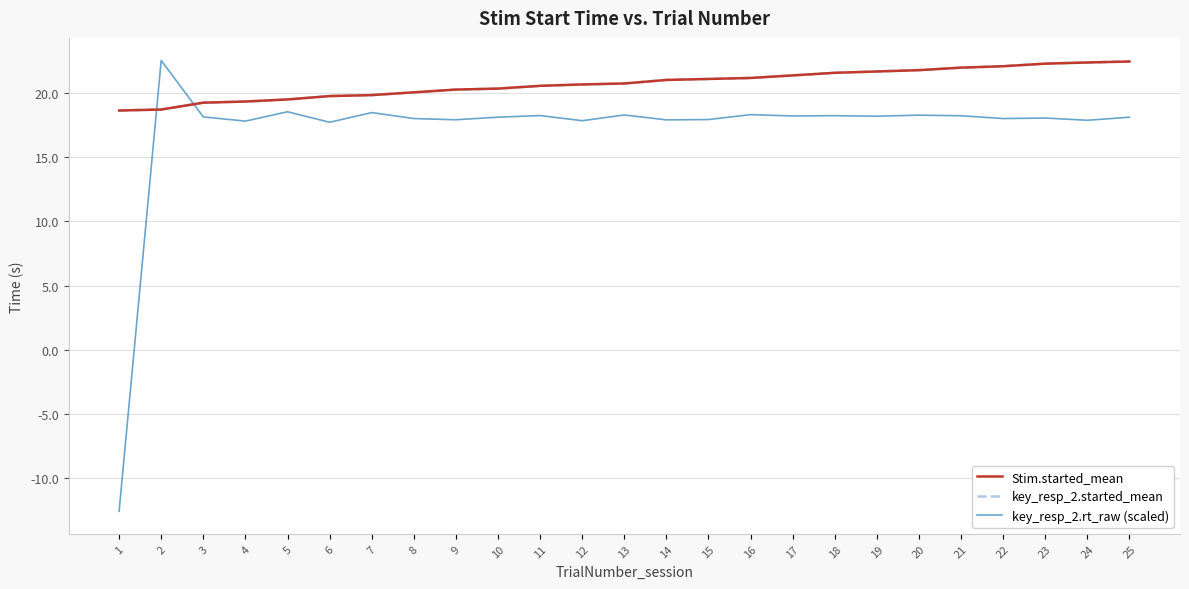

Does the chart have visible grid lines?

Yes